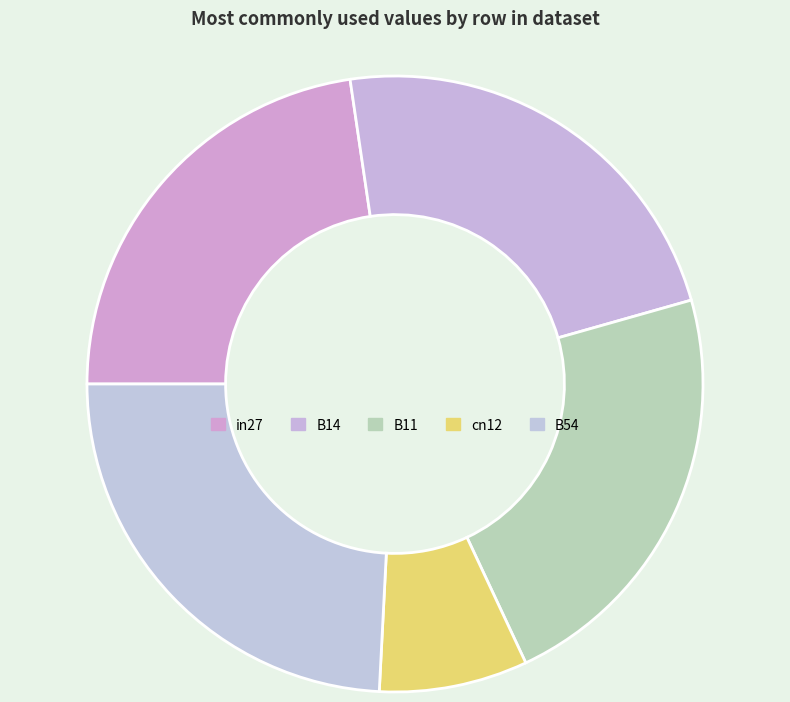

True or false: B14 accounts for 16% of the total.

False